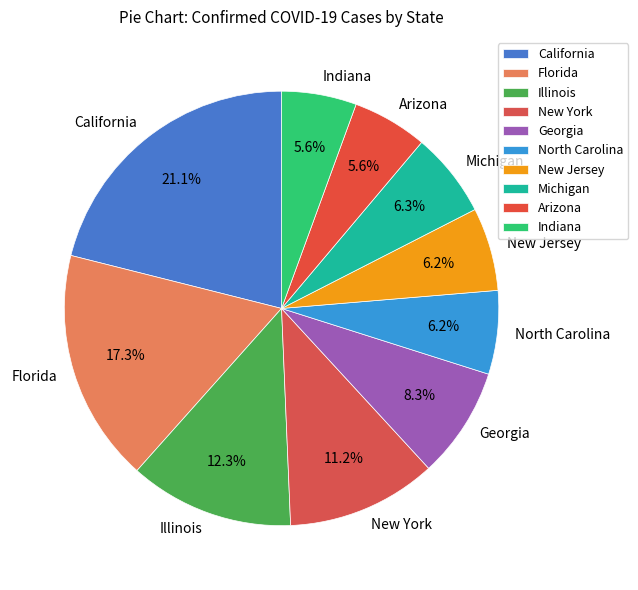

Do Florida and New Jersey together represent more than half of the pie?

No